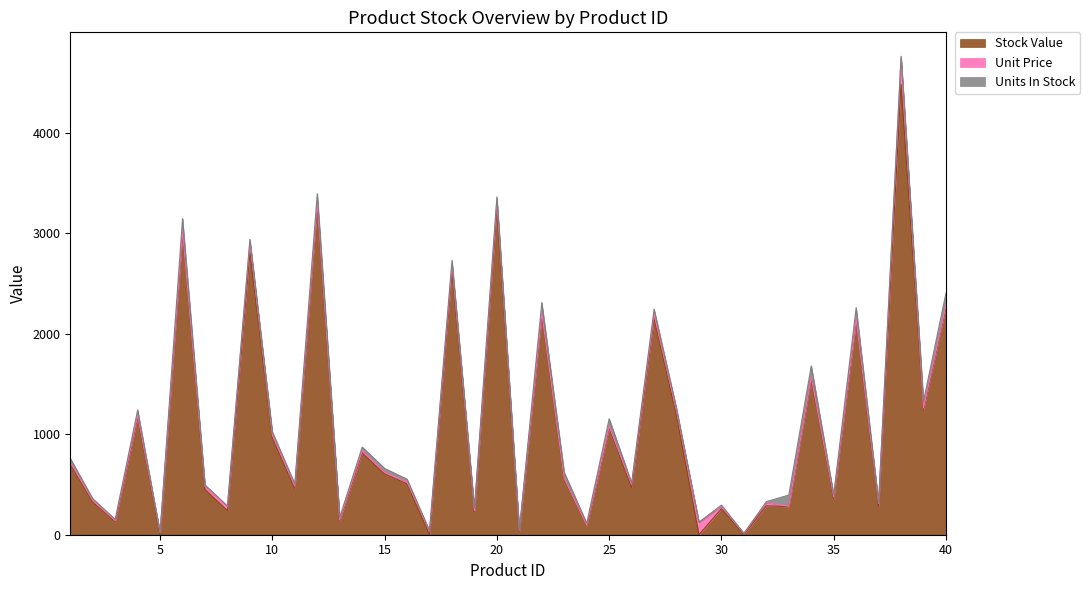

What is the maximum value for Stock Value?

4479.5